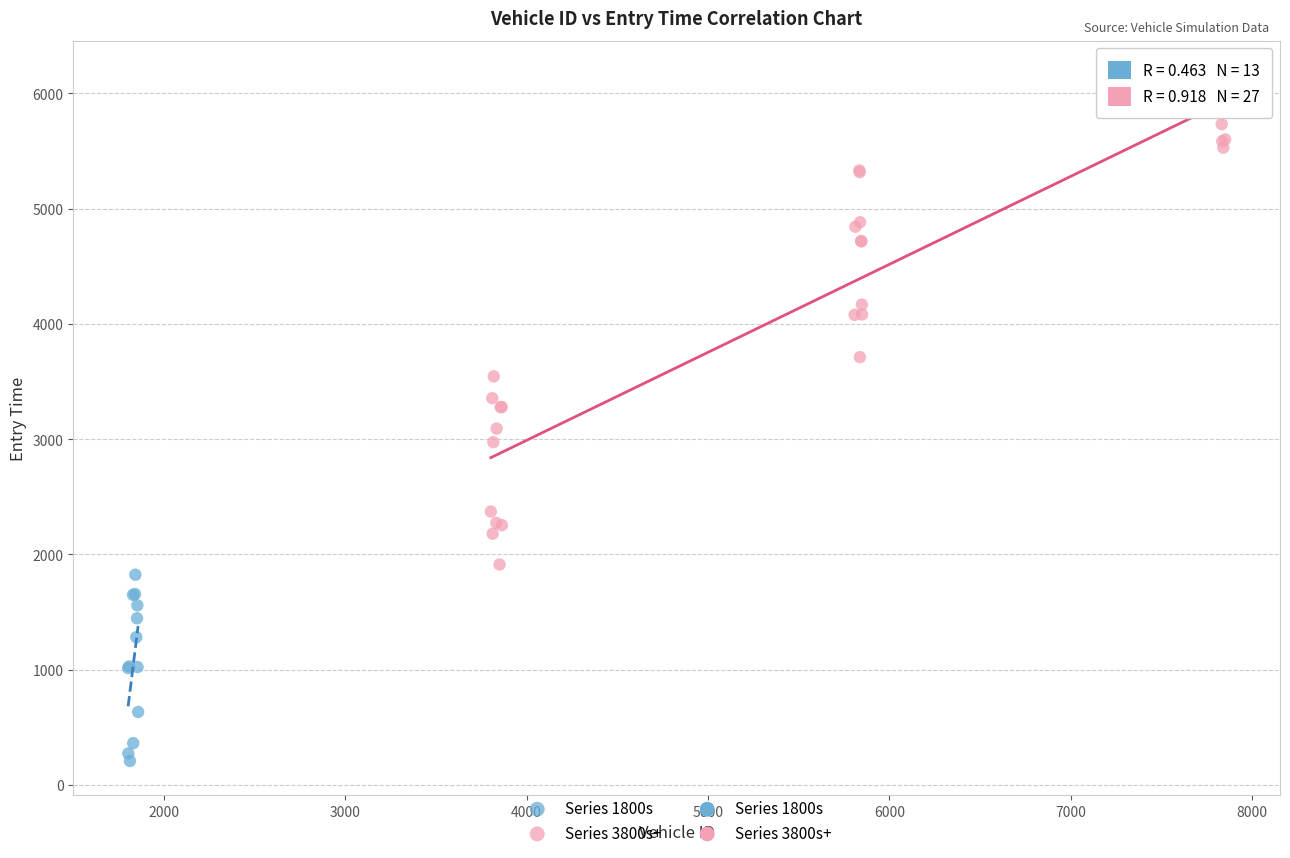

Which series contains the lowest Y value?

Series 1800s